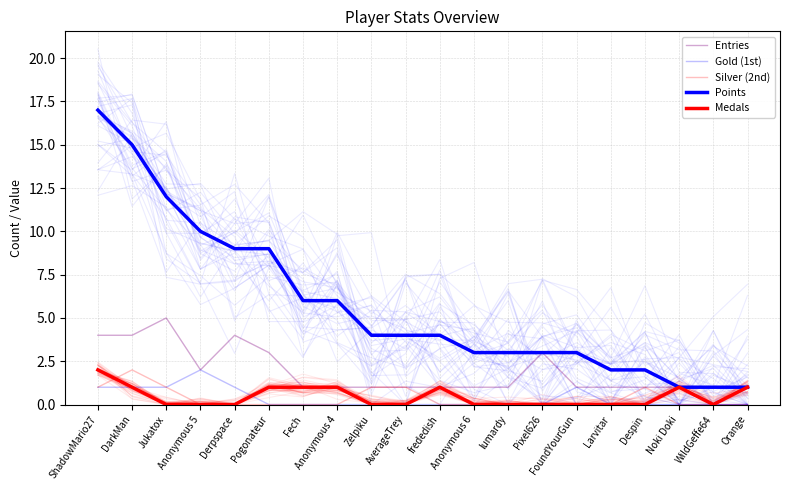

What value does the Gold (1st) series have at Derpspace?

1